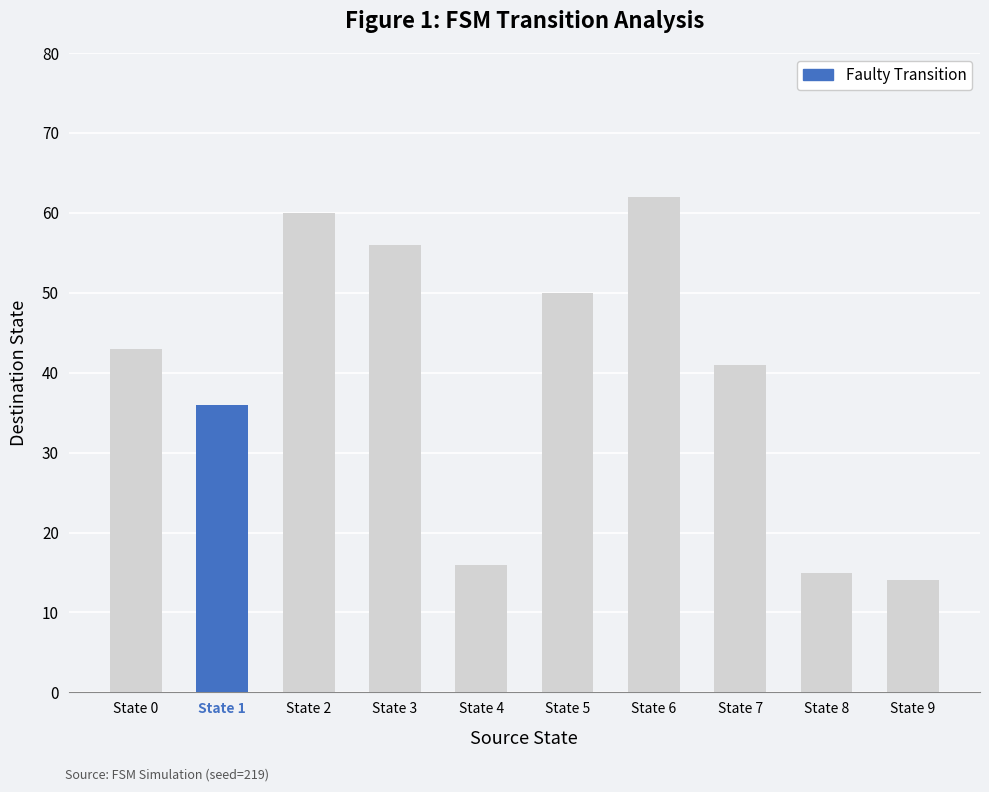

Read the value at State 3, to the nearest 5.

55